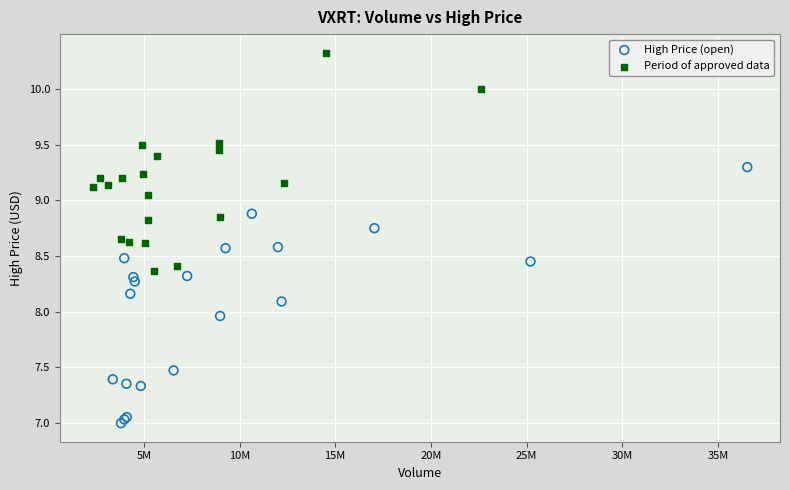

Which series reaches the maximum Y coordinate?

Period of approved data